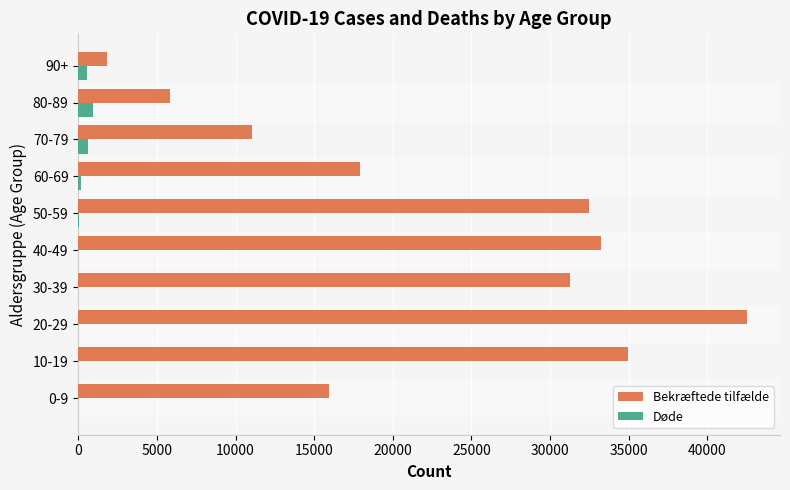

At which category is the sum across all series the highest?

20-29